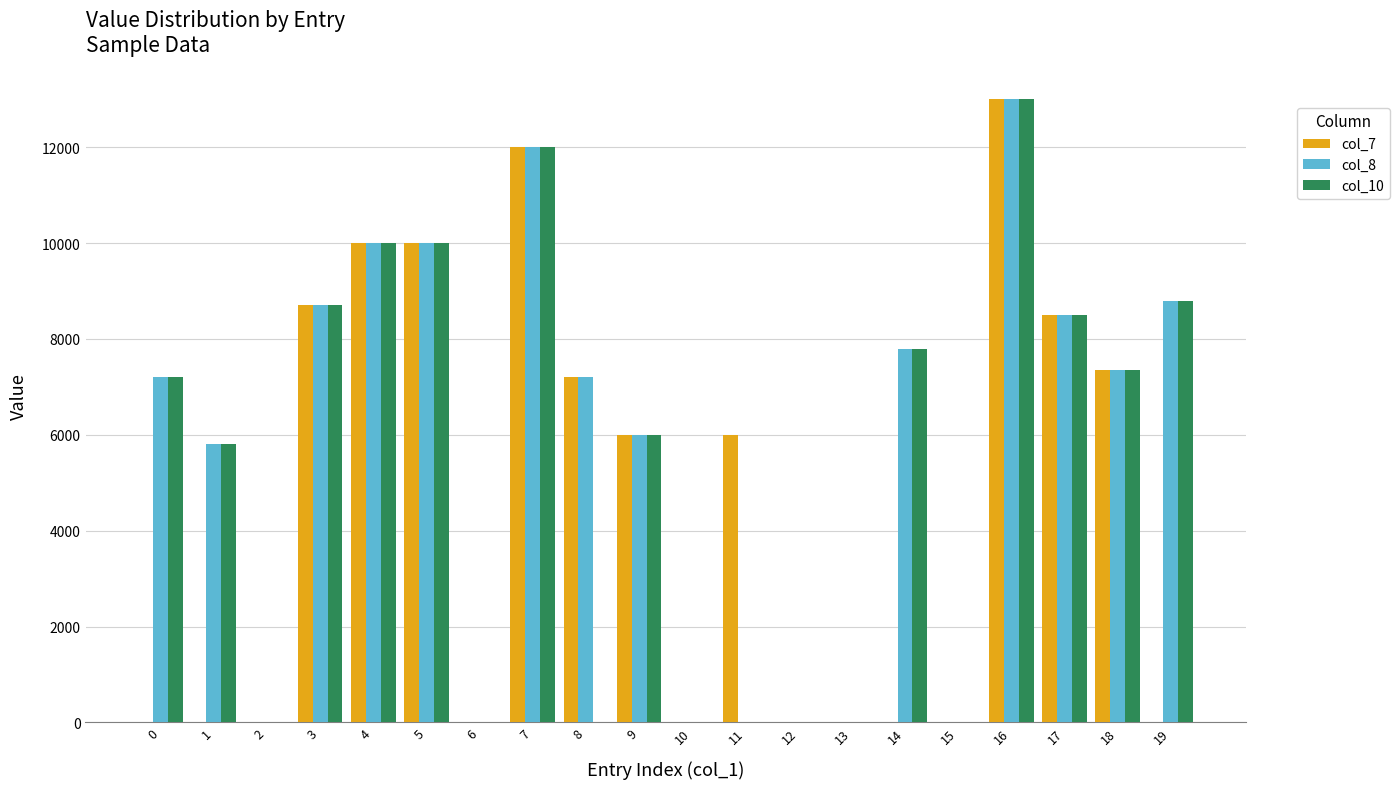

At which label is col_10 closest to 6500?

9